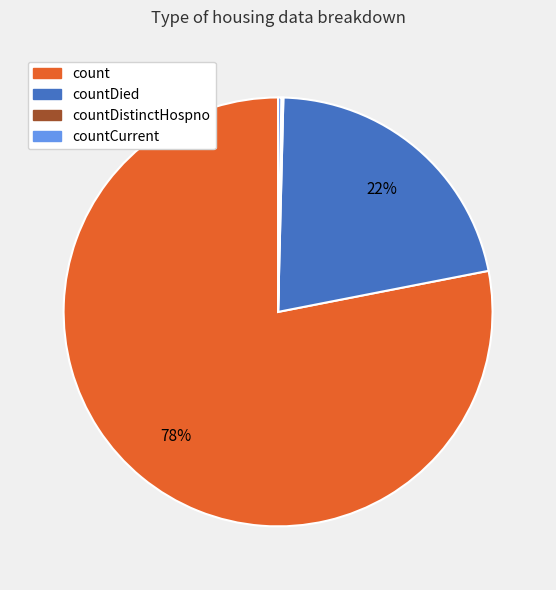

To the nearest percent, what is the difference between the largest and smallest slice percentages?

78%